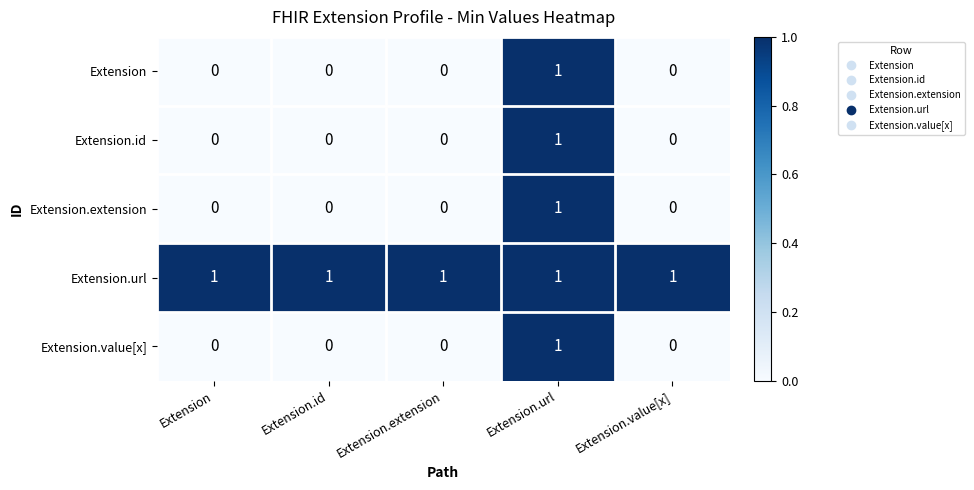

The value of Extension.extension at Extension.extension is 0. True or false?

True